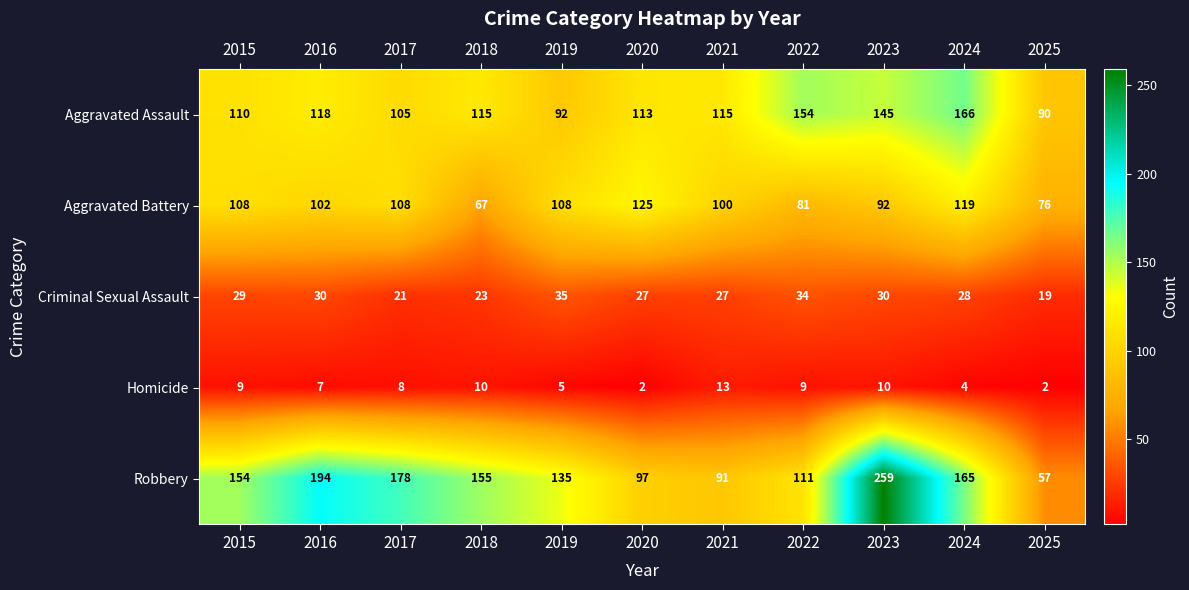

What is the spread (max minus min) of values at 2025?

88